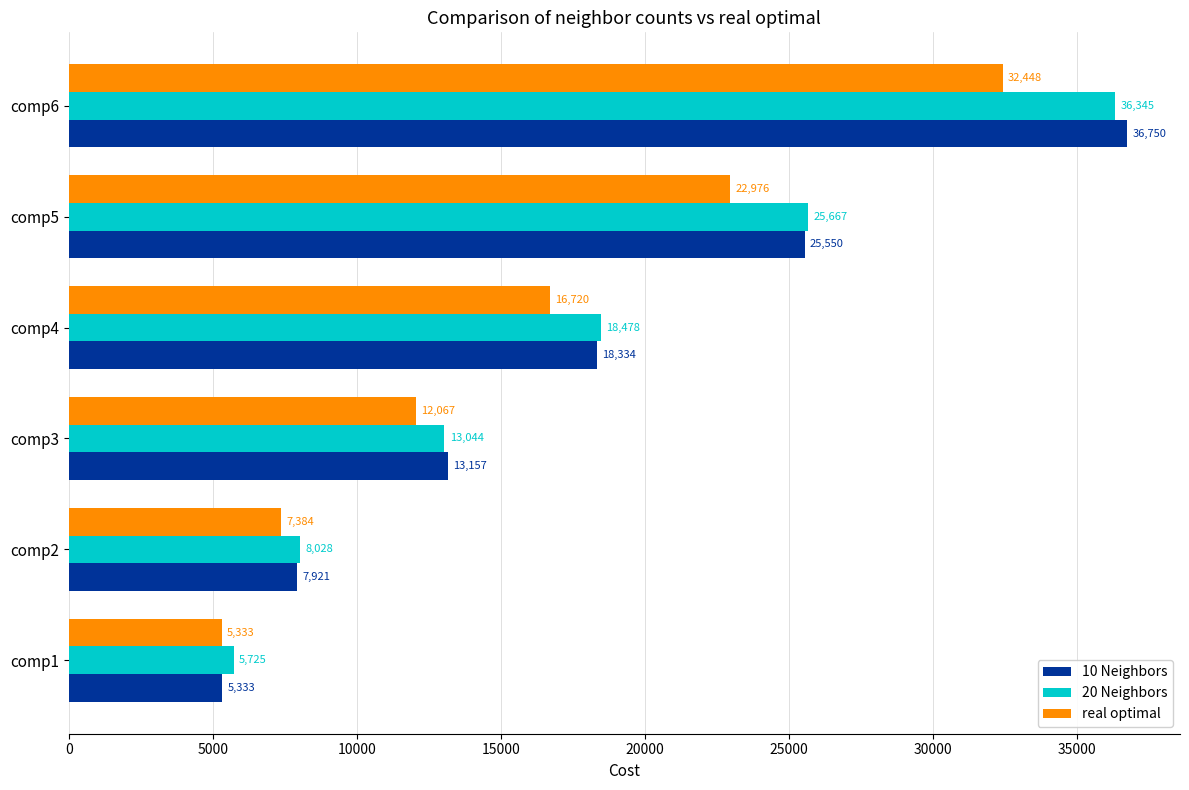

The value of real optimal at comp5 is 36427. True or false?

False